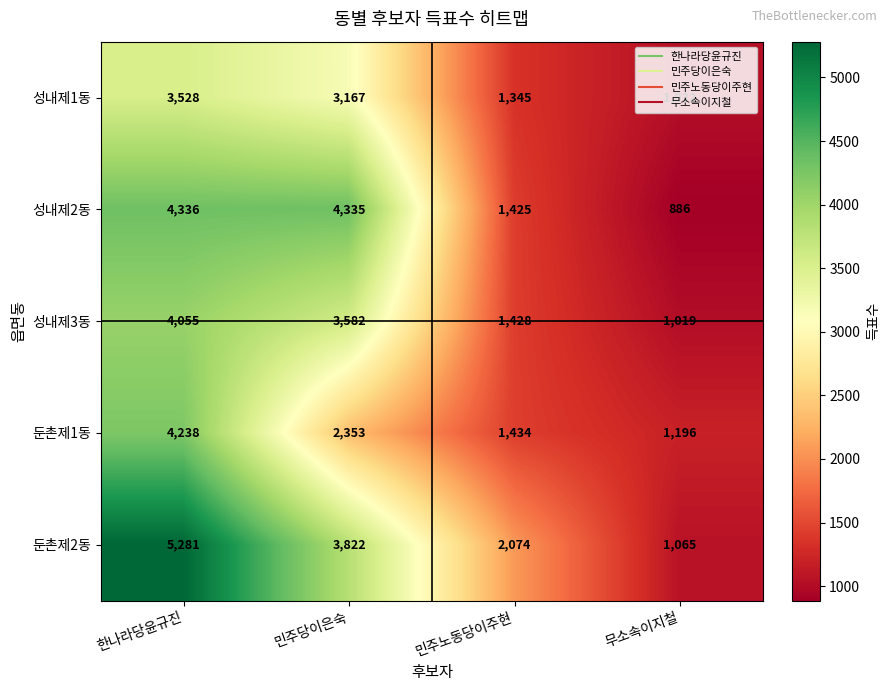

What is the sum of the 둔촌제2동 values at 민주당이은숙 and 한나라당윤규진?

9103